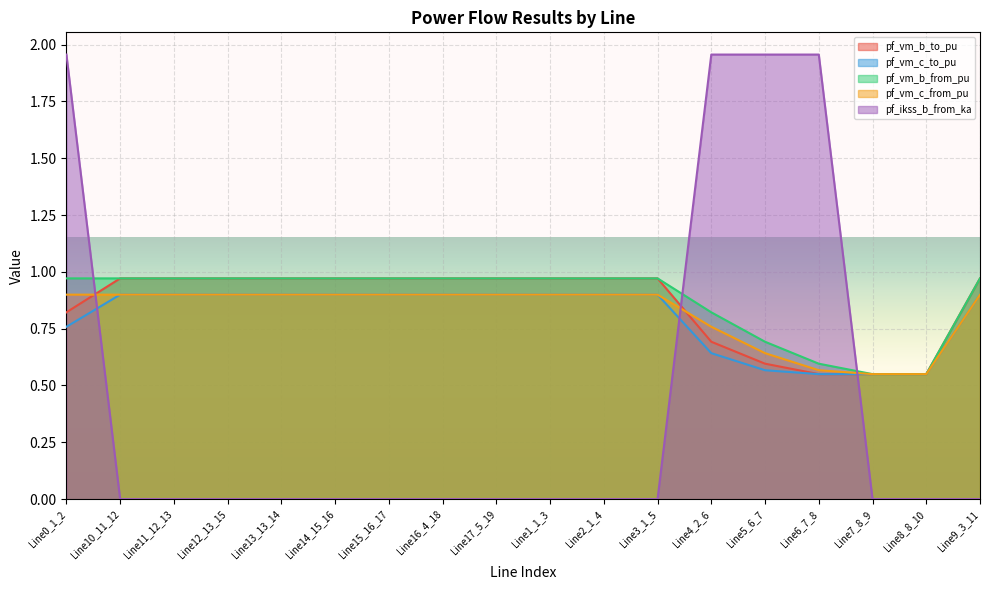

How many lines are shown in the chart?

5